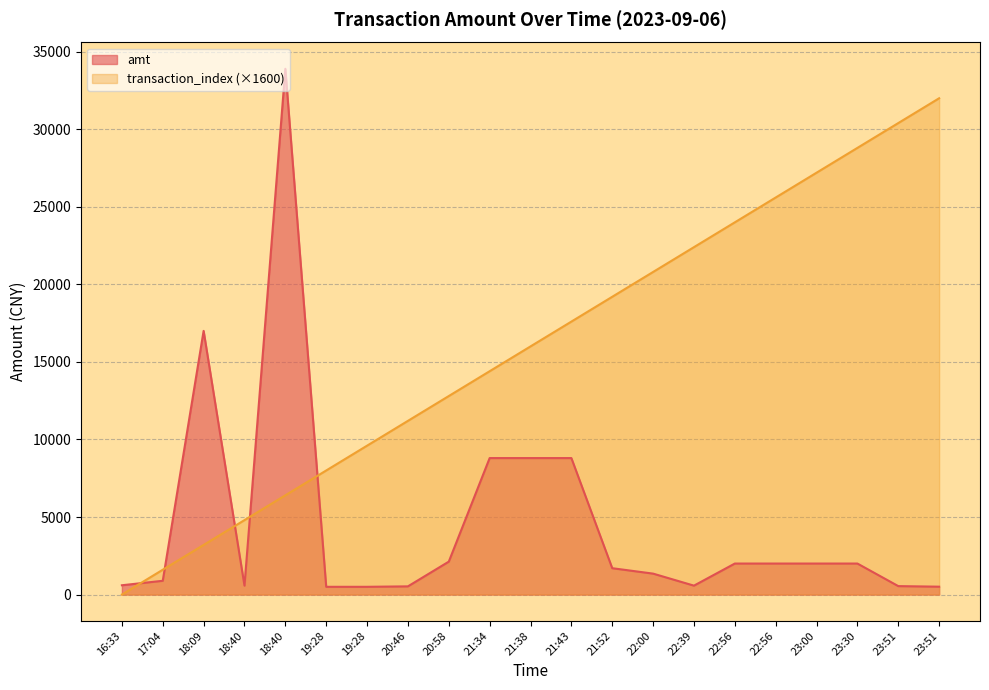

What is the label of the 13th point from the right?

20:58